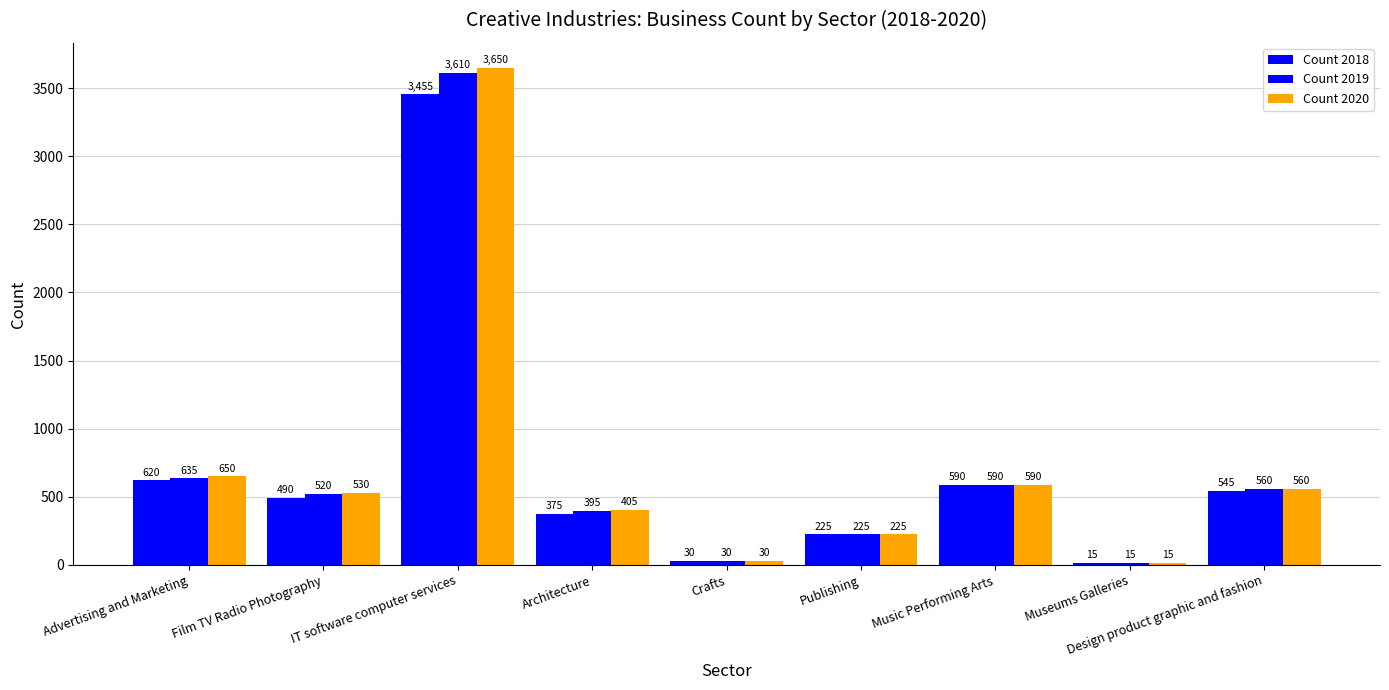

True or false: Count 2019 has a value of 30 at Crafts.

True